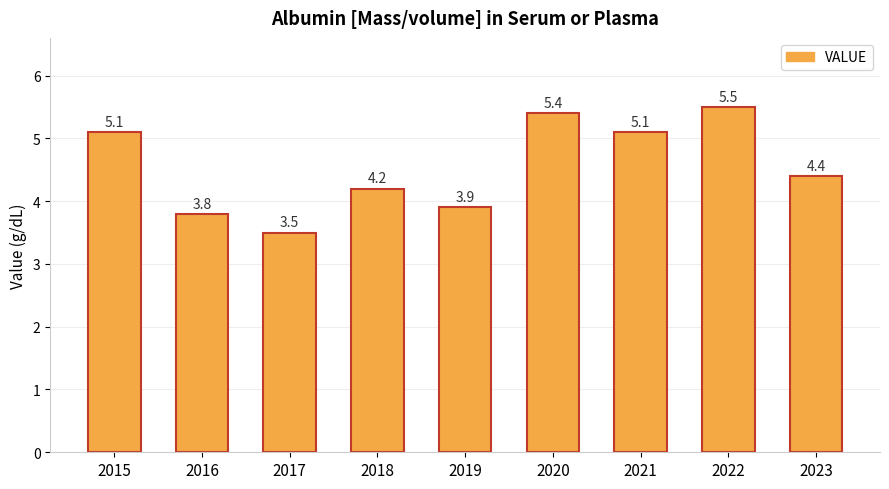

What is the sum of all values?

40.9